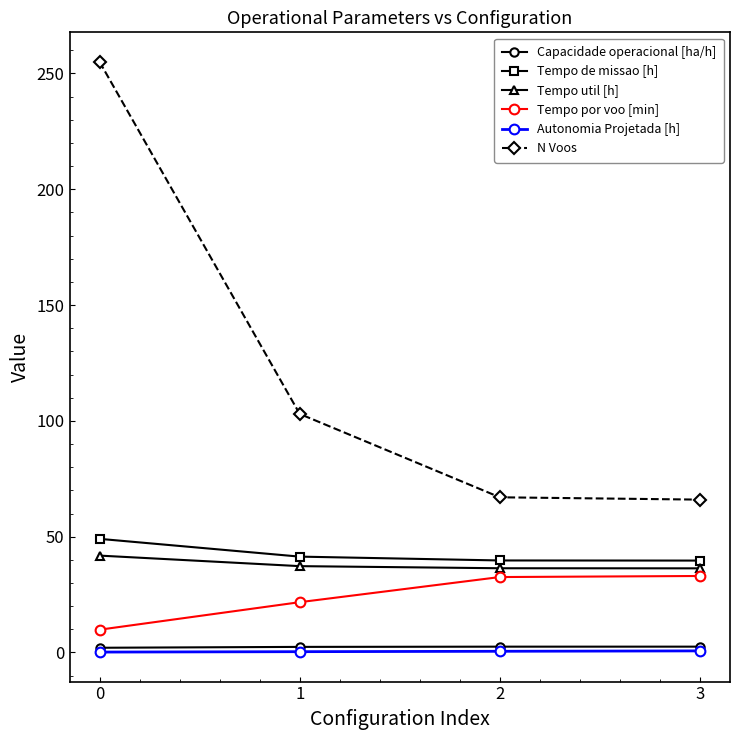

Which series changed the most between 0 and 3?

N Voos